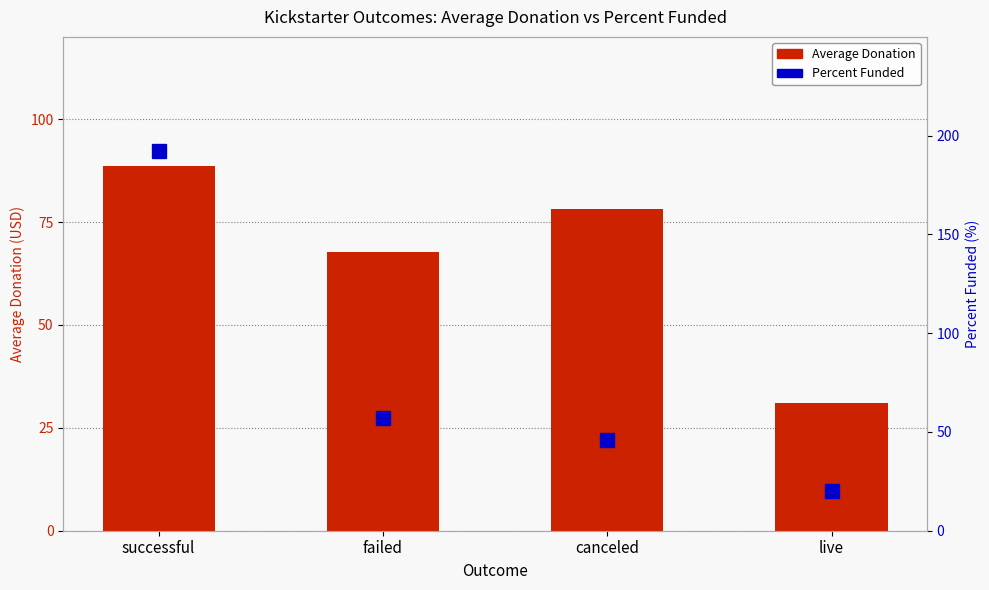

What is the greatest value displayed?

192.4